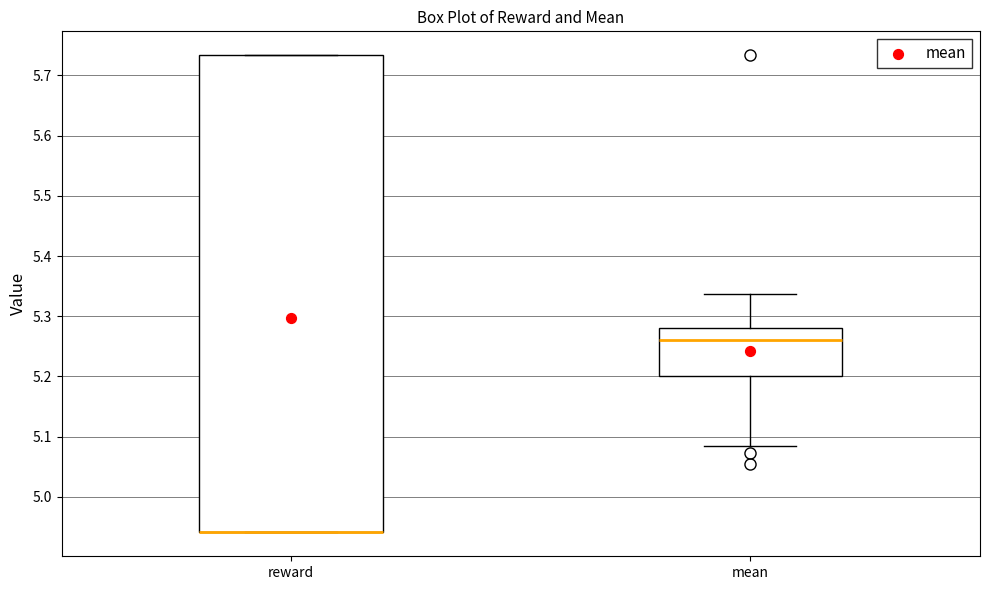

Where is the lower edge of the box for mean on the y-axis? The values are not printed on the chart, so give them approximately, as read against the axis.

5.20